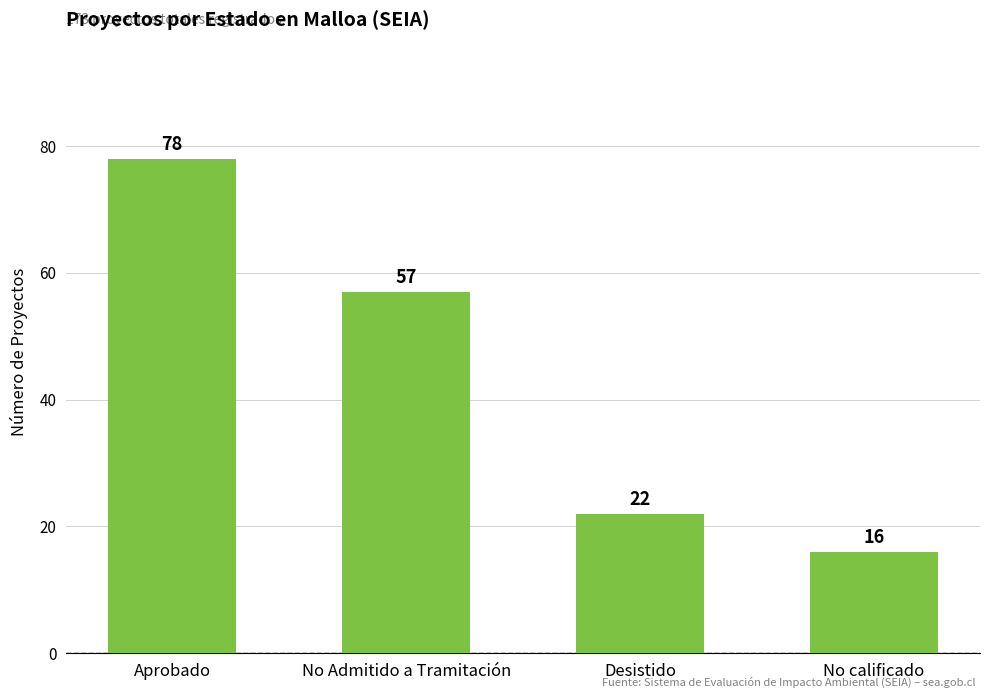

What is the difference between the second highest and second lowest values?

35